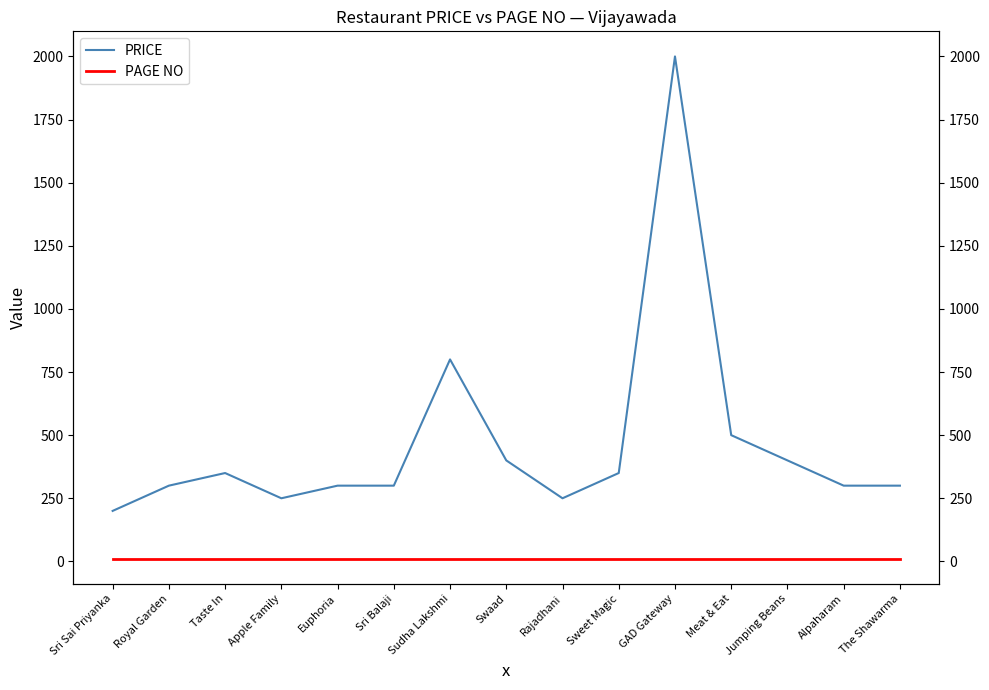

At which category is the sum across all series the highest?

GAD Gateway